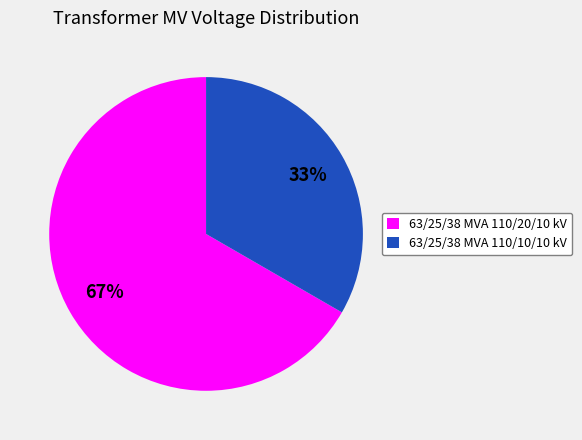

Is the sum of 63/25/38 MVA 110/10/10 kV and 63/25/38 MVA 110/20/10 kV greater than half?

Yes